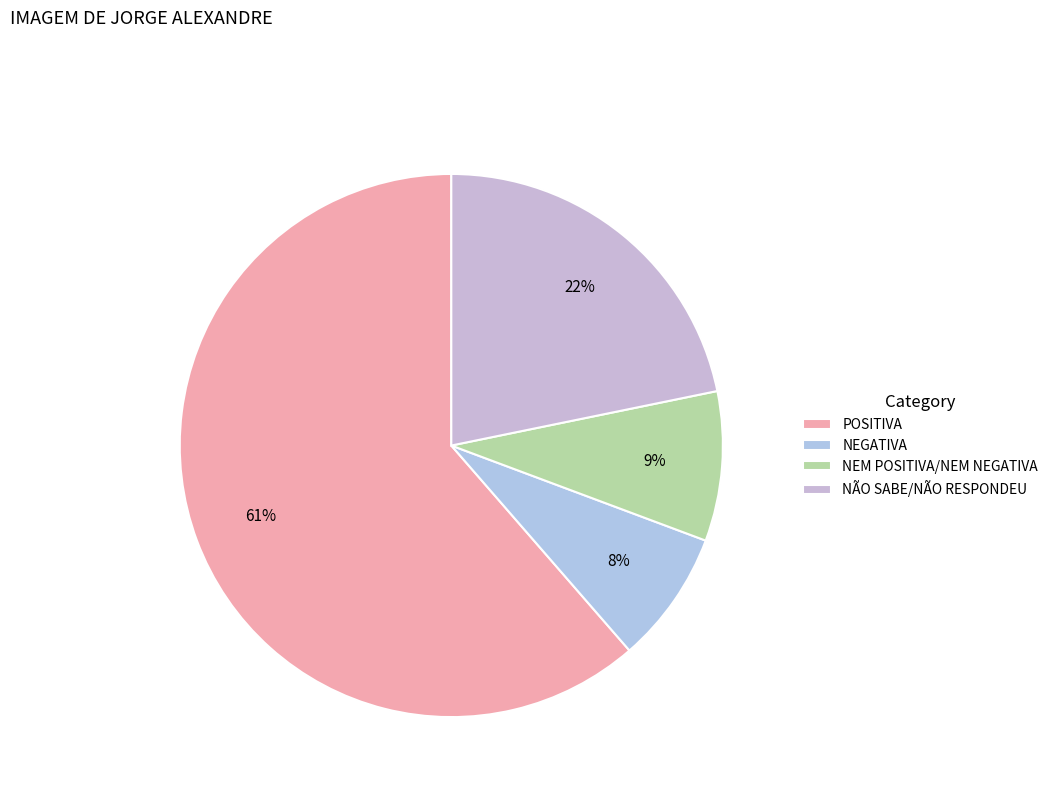

Does POSITIVA represent more than half of the total?

Yes